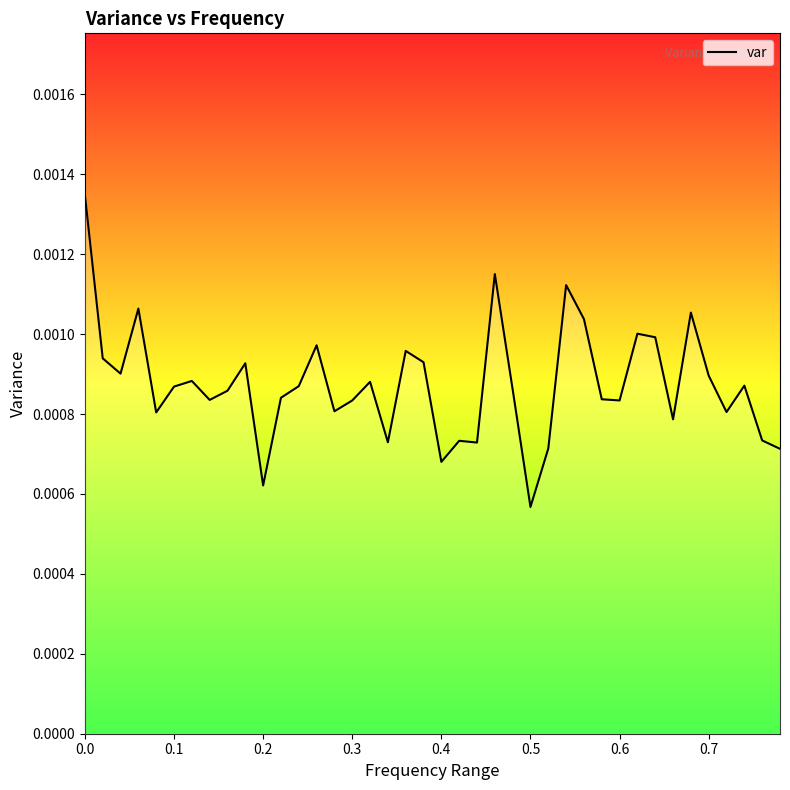

True or false: the data has more than 2 interior local peaks.

True